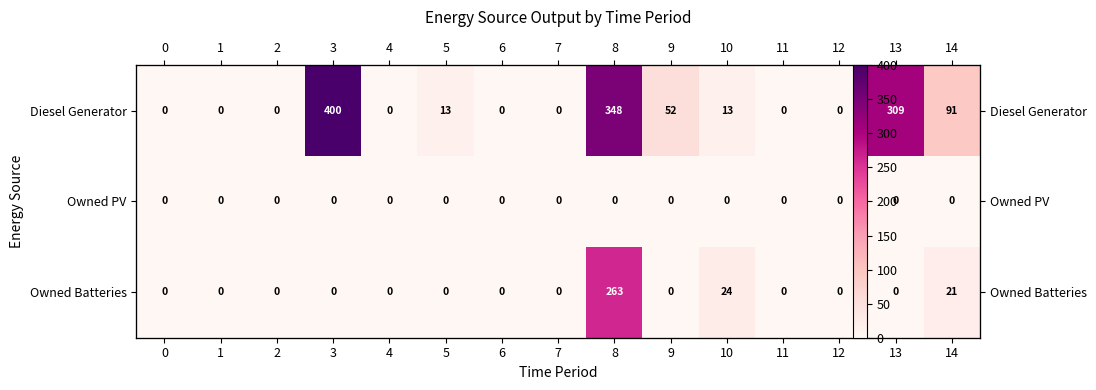

List the labels in order of Owned Batteries value, smallest first.

0, 1, 2, 3, 4, 5, 6, 7, 9, 11, 12, 13, 14, 10, 8